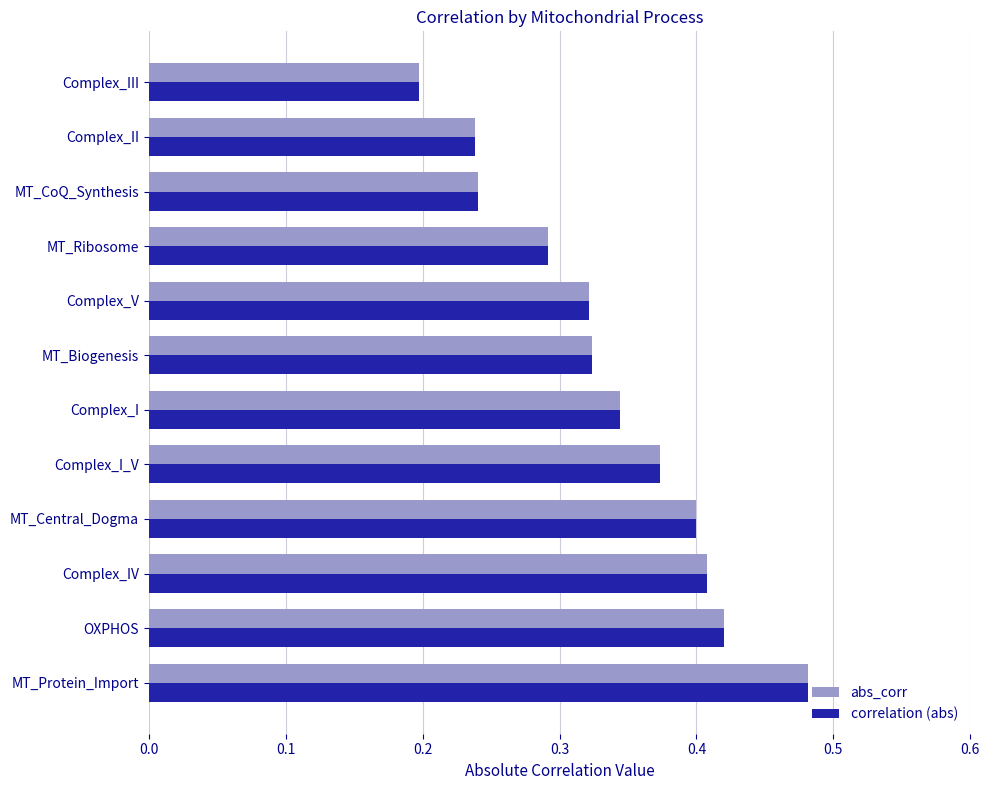

Is it true that abs_corr equals 0.6 at Complex_I?

False